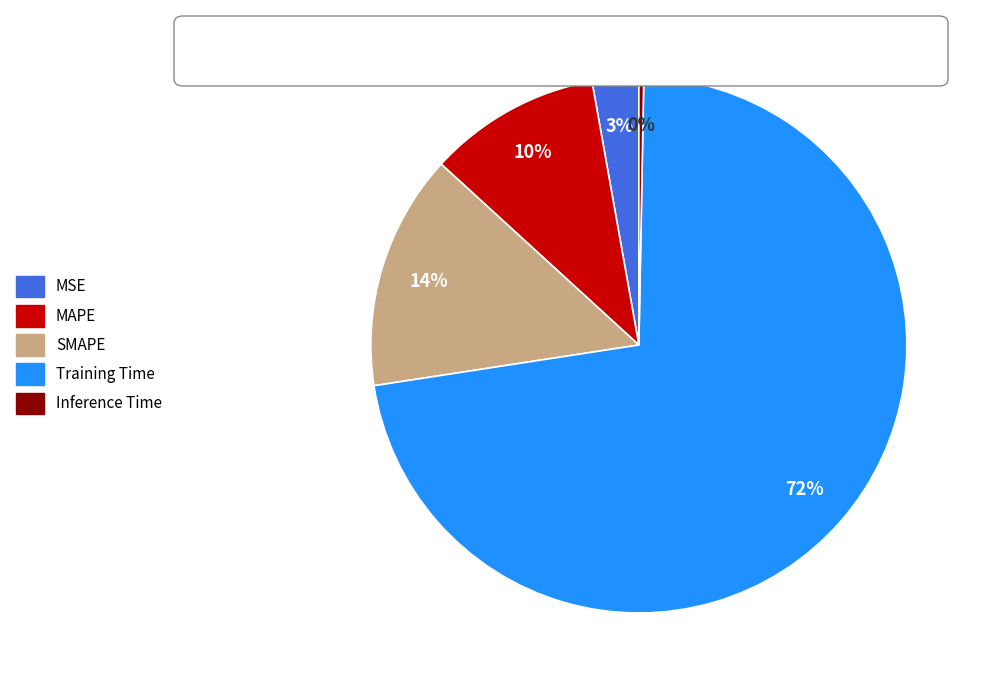

Is it true that Training Time is 83% of the pie?

False